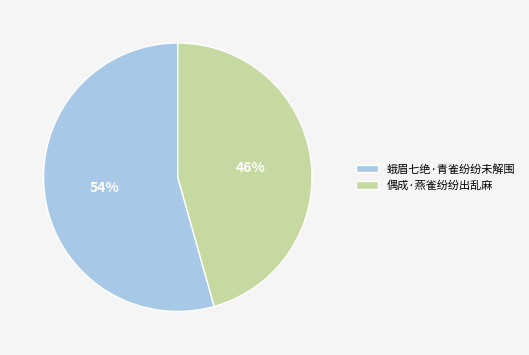

To the nearest percent, what percentage of the pie is 蛾眉七绝·青雀纷纷未解围?

54%